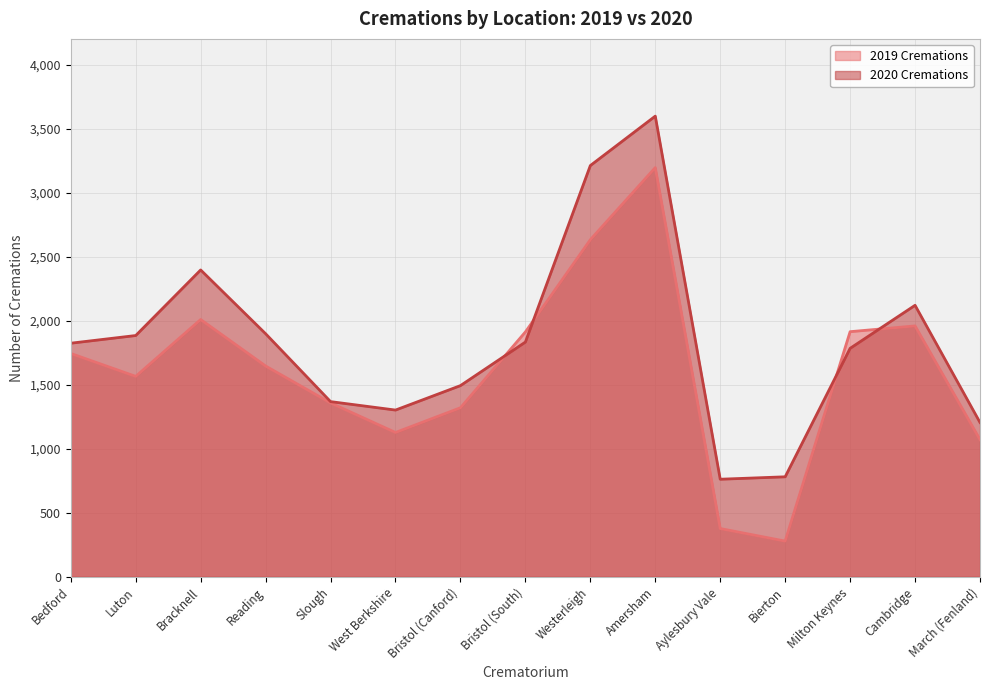

The 2020 Cremations series shows 5116 at Westerleigh. True or false?

False